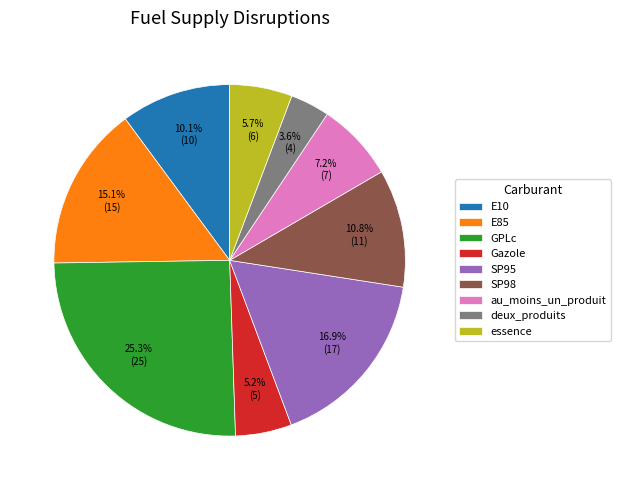

Is it true that Gazole is 1% of the pie?

False